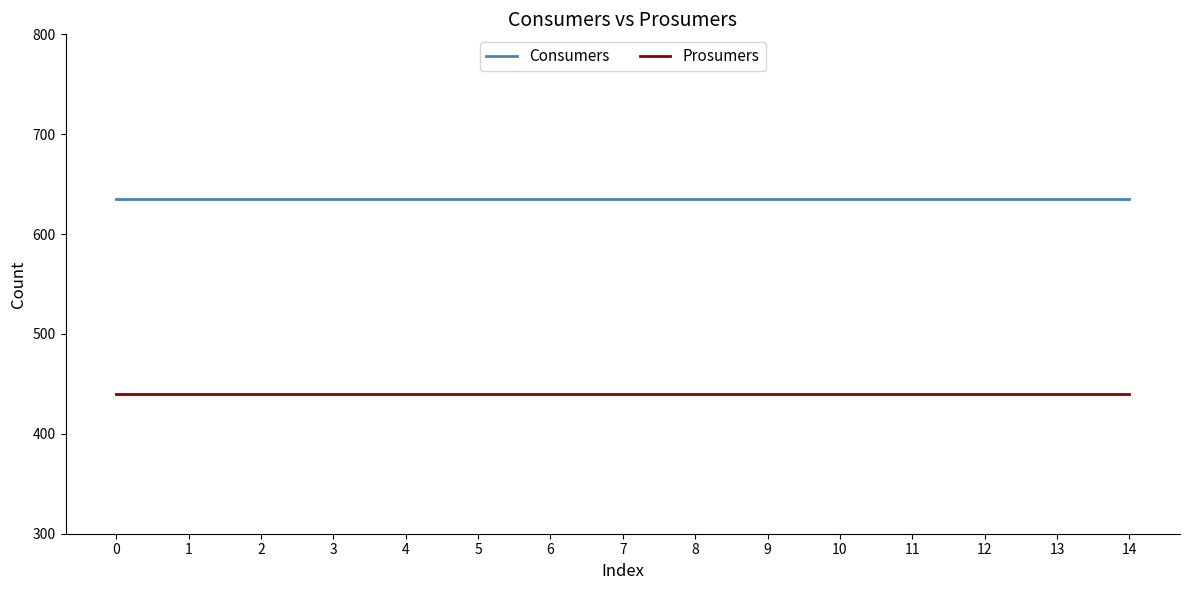

True or false: Consumers and Prosumers cross at least once.

False